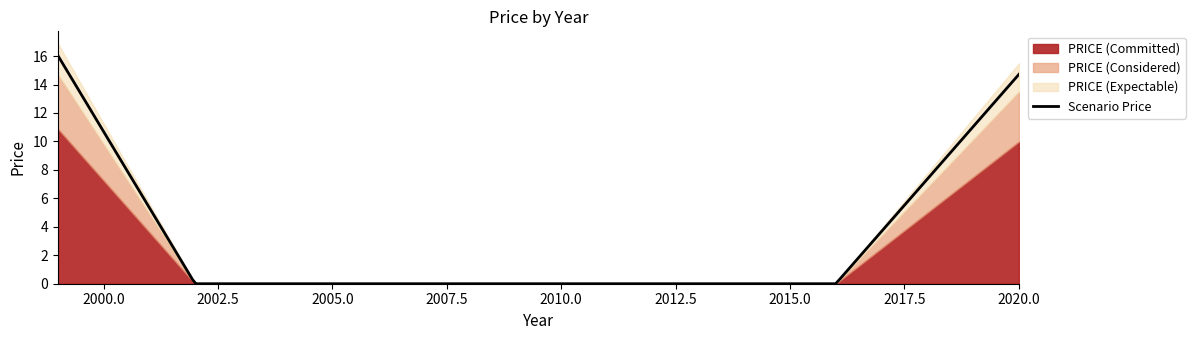

Which category has the lowest value across all series?

2002